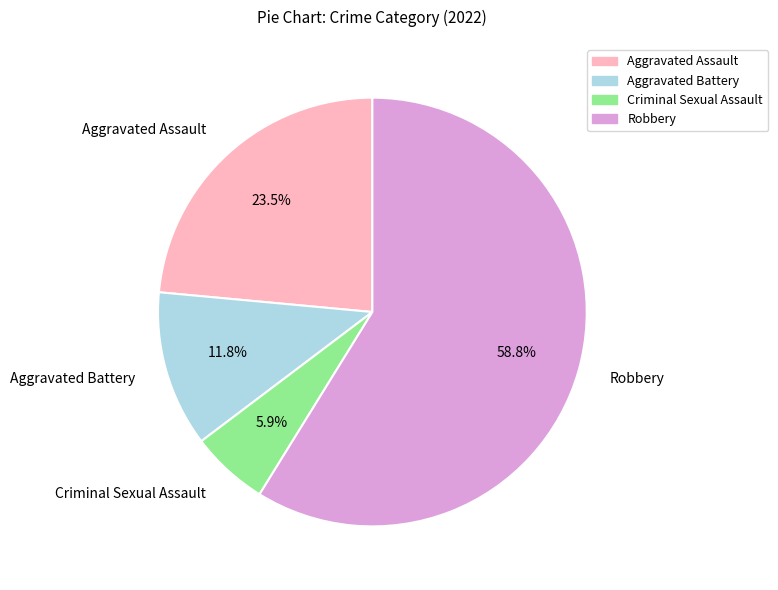

Does Robbery account for over 50% of the chart?

Yes